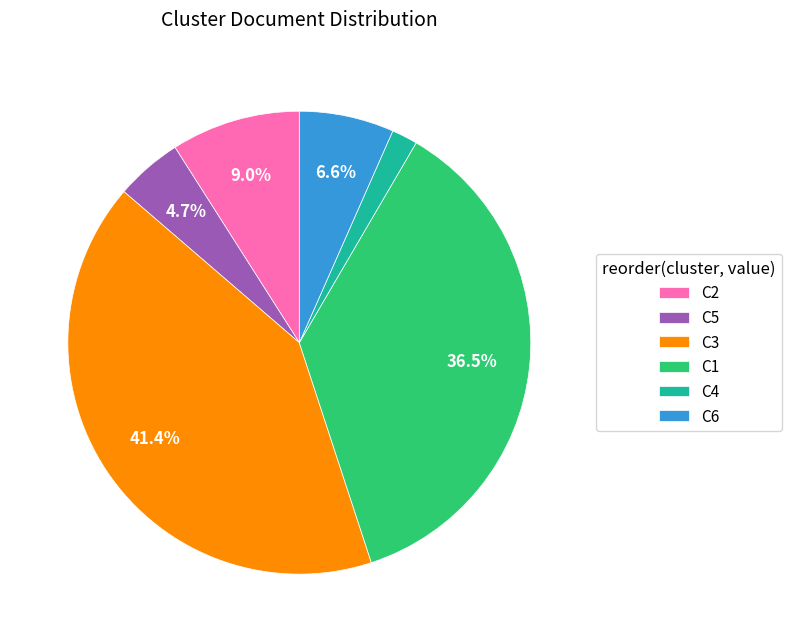

How many segments does this pie chart have?

6